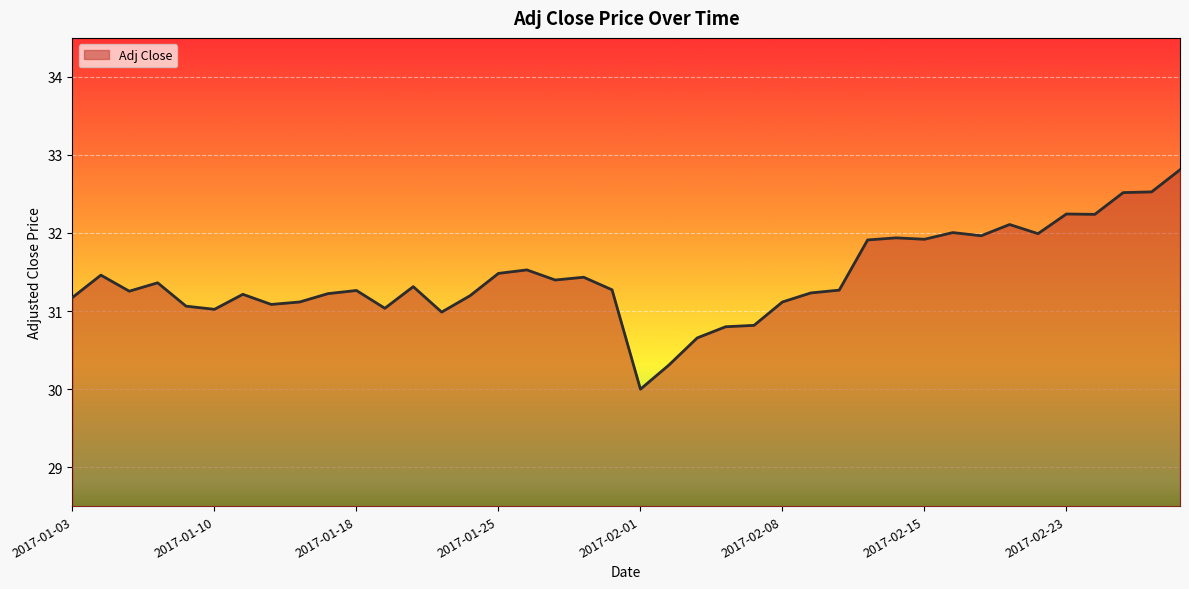

What is the difference between the maximum and minimum values?

2.8